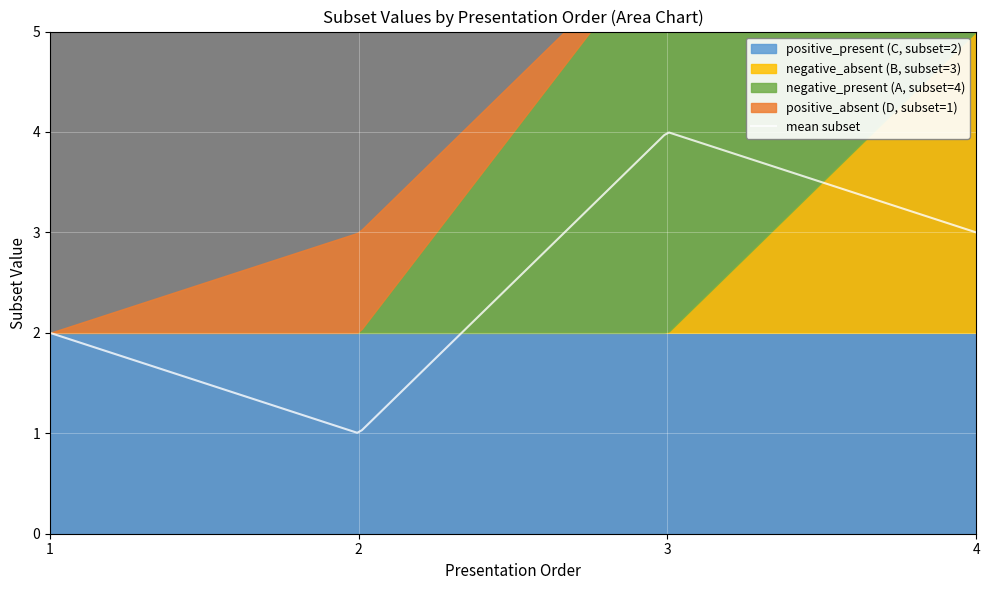

Is it true that the value at 4 is 5?

False